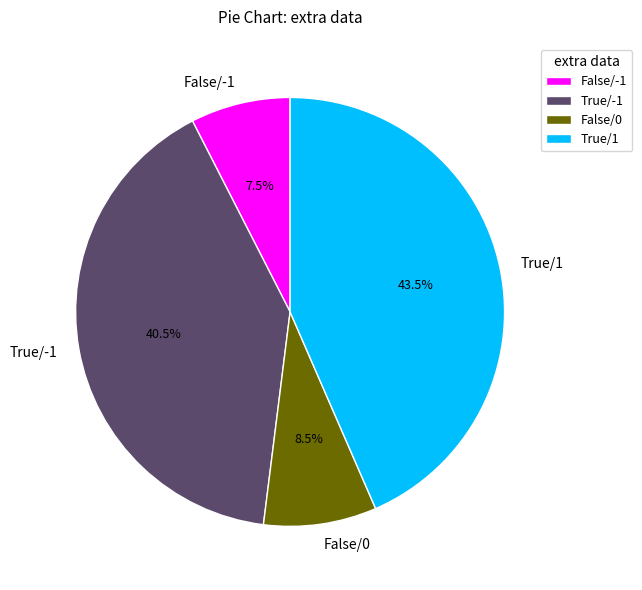

Does False/0 represent more than half of the total?

No